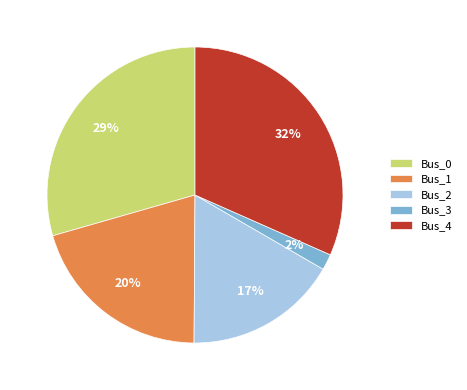

Which category has the smallest portion of the pie?

Bus_3